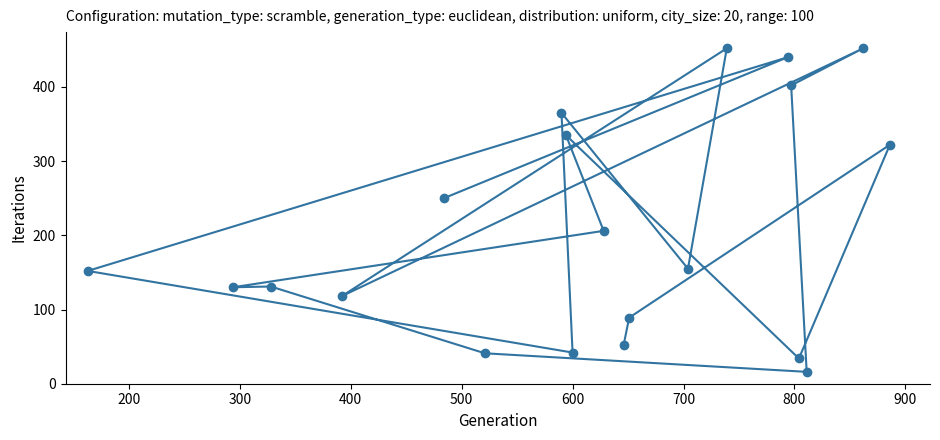

What is the greatest value displayed?

452